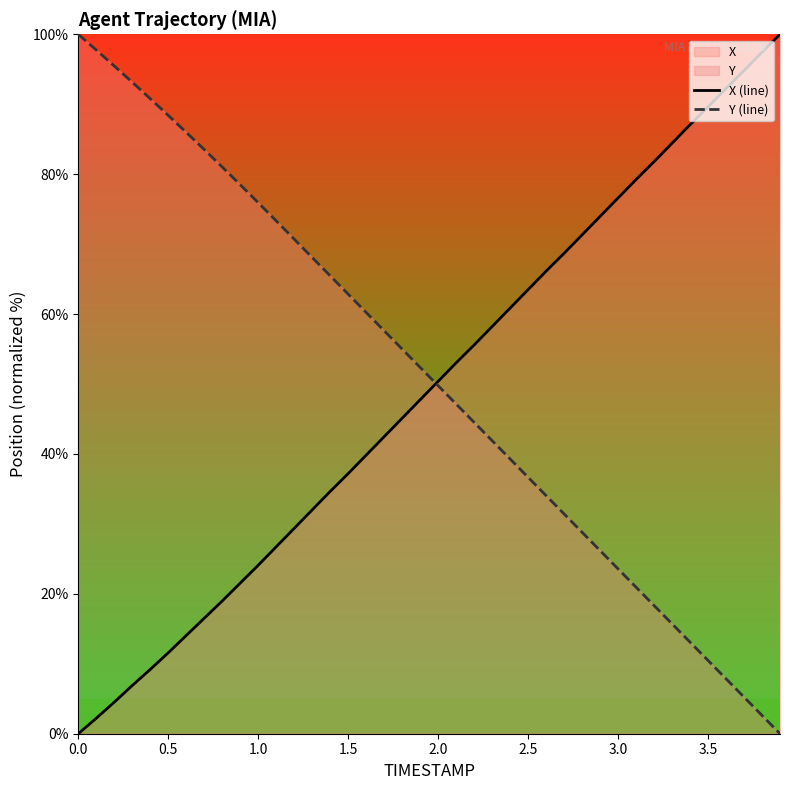

At which label is Y (line) closest to 50?

2.0